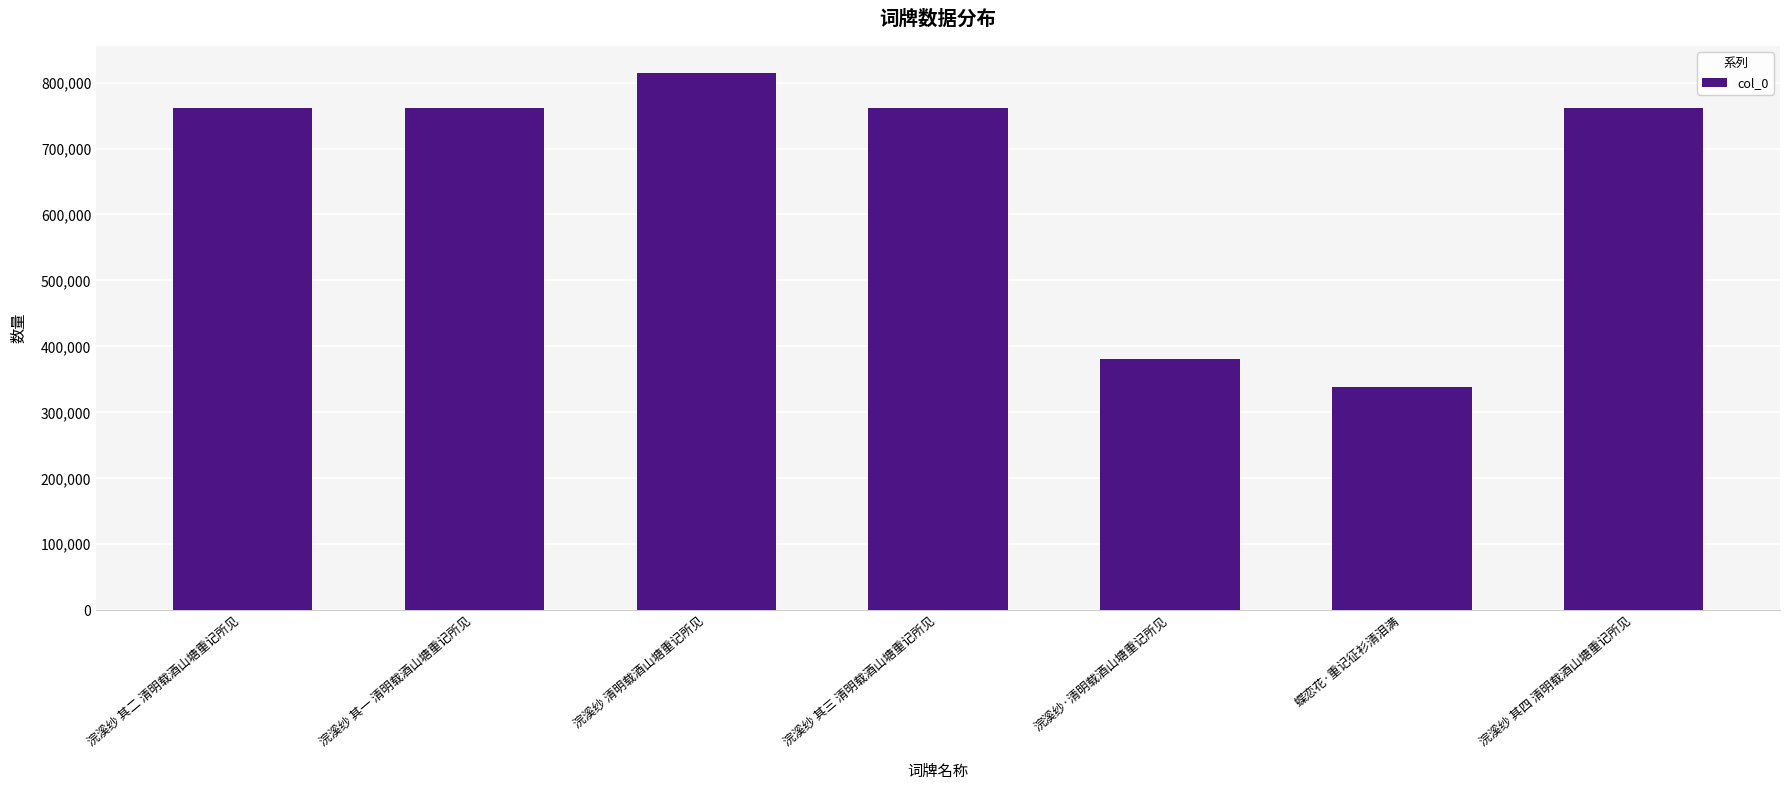

The chart shows a value of 814609 at 浣溪纱 清明载酒山塘重记所见. True or false?

True